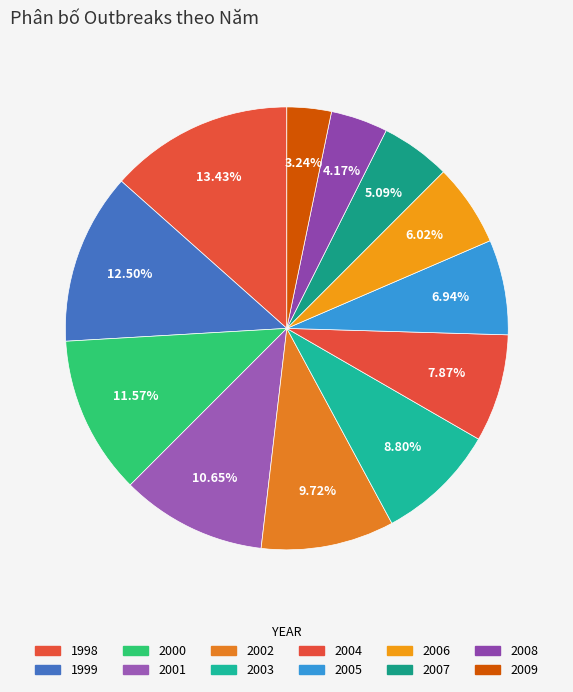

To the nearest percent, what percentage of the pie is 2004?

8%